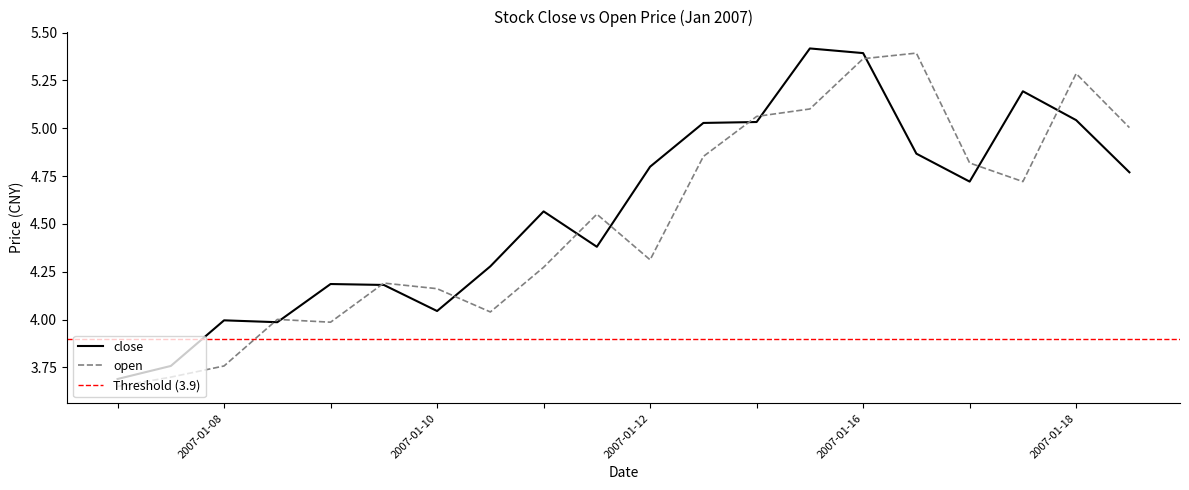

True or false: open has more than 2 interior local peaks.

True